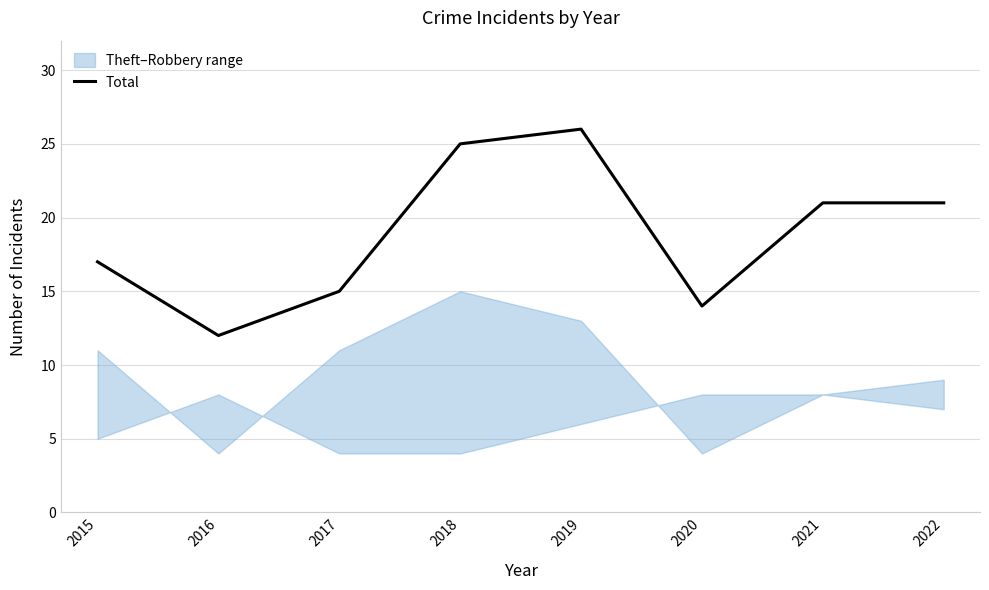

Reading left to right, list all the values displayed in this chart.

2015=17	2016=12	2017=15	2018=25	2019=26	2020=14	2021=21	2022=21